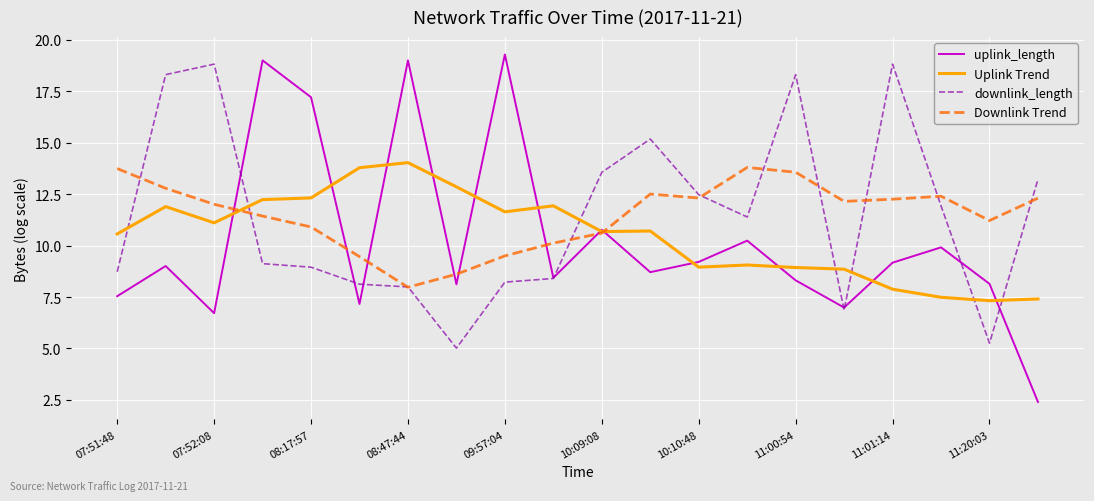

Which series has the widest spread of values?

uplink_length